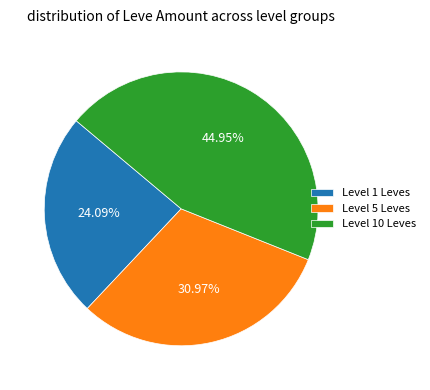

Combined, do Level 10 Leves and Level 5 Leves account for over 50%?

Yes